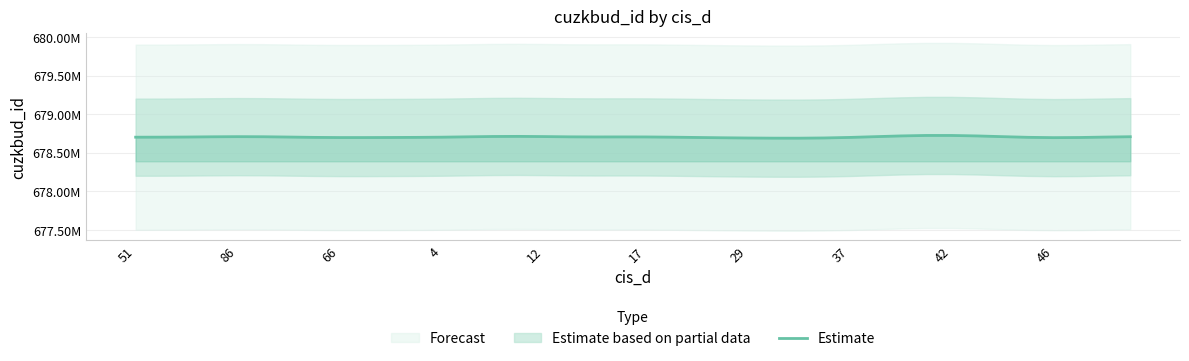

True or false: the data shows 967681617.7 at 31.

False